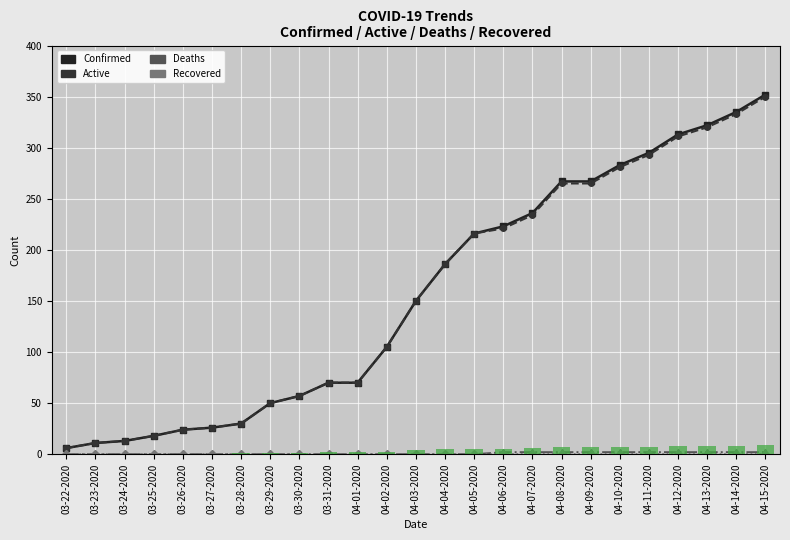

Reading right to left, transcribe all the data shown in this chart.

Confirmed: 04-15-2020=352	04-14-2020=335	04-13-2020=322	04-12-2020=313	04-11-2020=295	04-10-2020=283	04-09-2020=267	04-08-2020=267	04-07-2020=236	04-06-2020=223	04-05-2020=216	04-04-2020=186	04-03-2020=150	04-02-2020=105	04-01-2020=70	03-31-2020=70	03-30-2020=57	03-29-2020=50	03-28-2020=30	03-27-2020=26	03-26-2020=24	03-25-2020=18	03-24-2020=13	03-23-2020=11	03-22-2020=6
Active: 04-15-2020=350	04-14-2020=333	04-13-2020=320	04-12-2020=311	04-11-2020=293	04-10-2020=281	04-09-2020=265	04-08-2020=265	04-07-2020=234	04-06-2020=221	04-05-2020=216	04-04-2020=186	04-03-2020=150	04-02-2020=105	04-01-2020=70	03-31-2020=70	03-30-2020=57	03-29-2020=50	03-28-2020=30	03-27-2020=26	03-26-2020=24	03-25-2020=18	03-24-2020=13	03-23-2020=11	03-22-2020=6
Deaths: 04-15-2020=2	04-14-2020=2	04-13-2020=2	04-12-2020=2	04-11-2020=2	04-10-2020=2	04-09-2020=2	04-08-2020=2	04-07-2020=2	04-06-2020=2	04-05-2020=0	04-04-2020=0	04-03-2020=0	04-02-2020=0	04-01-2020=0	03-31-2020=0	03-30-2020=0	03-29-2020=0	03-28-2020=0	03-27-2020=0	03-26-2020=0	03-25-2020=0	03-24-2020=0	03-23-2020=0	03-22-2020=0
Recovered: 04-15-2020=0	04-14-2020=0	04-13-2020=0	04-12-2020=0	04-11-2020=0	04-10-2020=0	04-09-2020=0	04-08-2020=0	04-07-2020=0	04-06-2020=0	04-05-2020=0	04-04-2020=0	04-03-2020=0	04-02-2020=0	04-01-2020=0	03-31-2020=0	03-30-2020=0	03-29-2020=0	03-28-2020=0	03-27-2020=0	03-26-2020=0	03-25-2020=0	03-24-2020=0	03-23-2020=0	03-22-2020=0